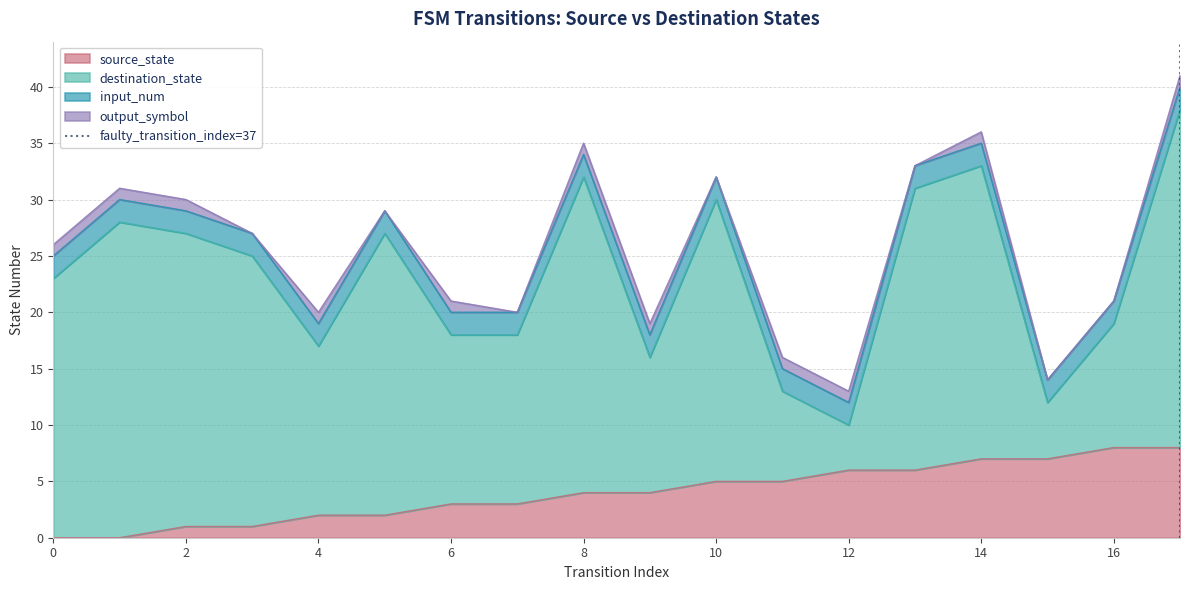

The value of source_state at 8 is 4. True or false?

True